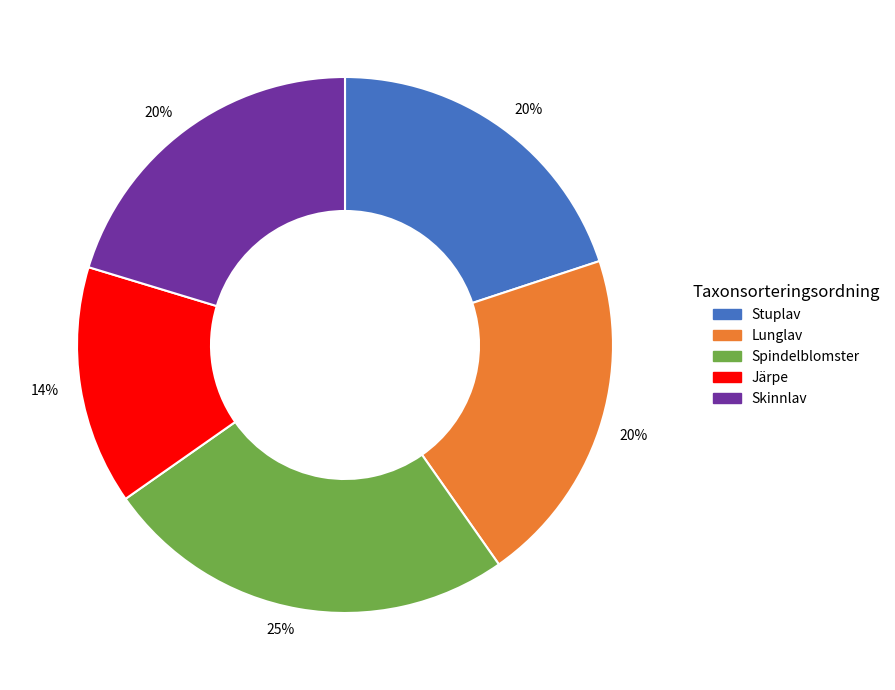

To the nearest percent, what is the difference between the largest and smallest slice percentages?

11%